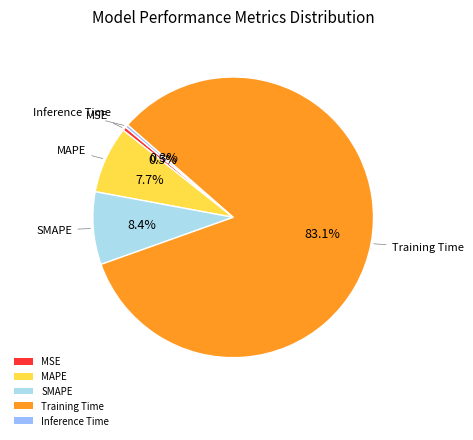

Does Inference Time represent more than half of the total?

No